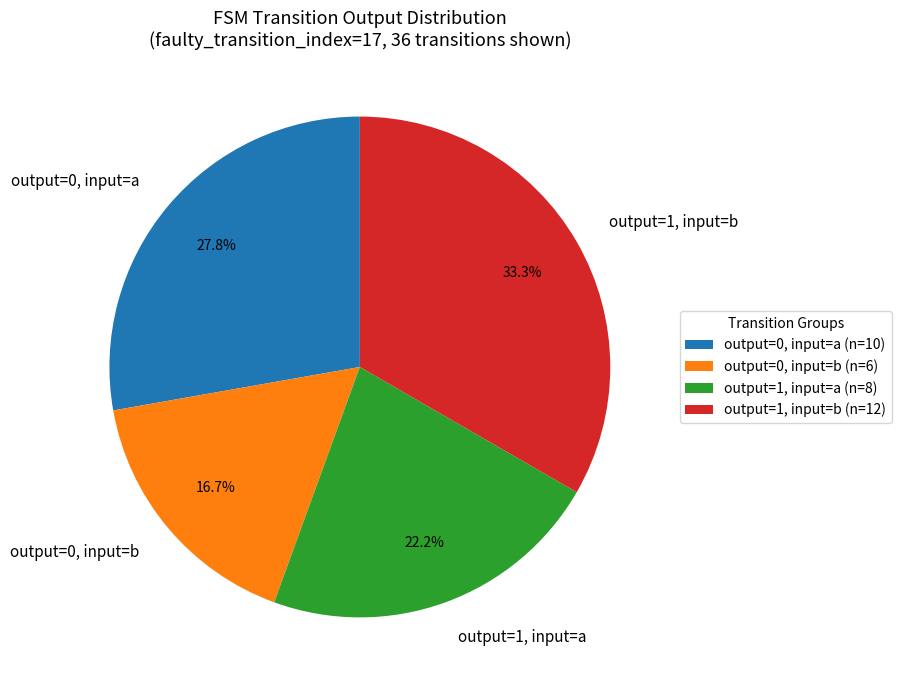

Combined, do output=1, input=b and output=1, input=a account for over 50%?

Yes